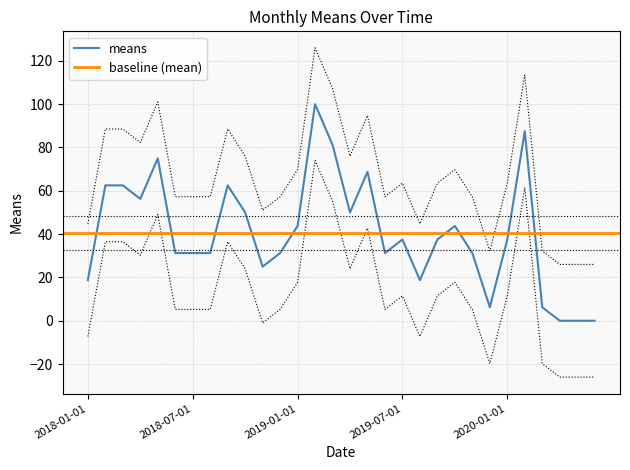

What is the ratio of the value at 2019-01-01 to the value at 2019-05-01?

0.6